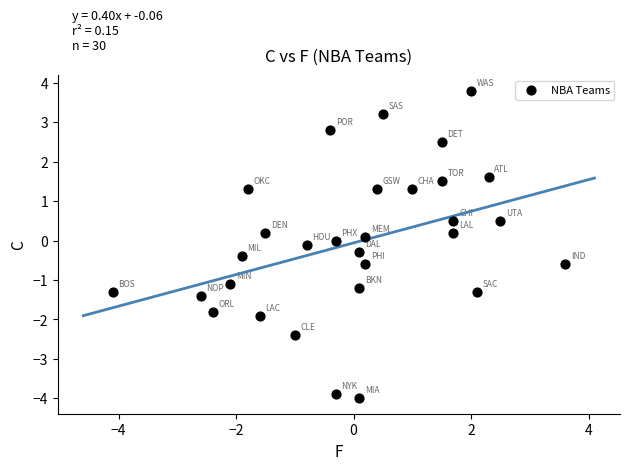

What is the range of X values (max minus min)?

7.7